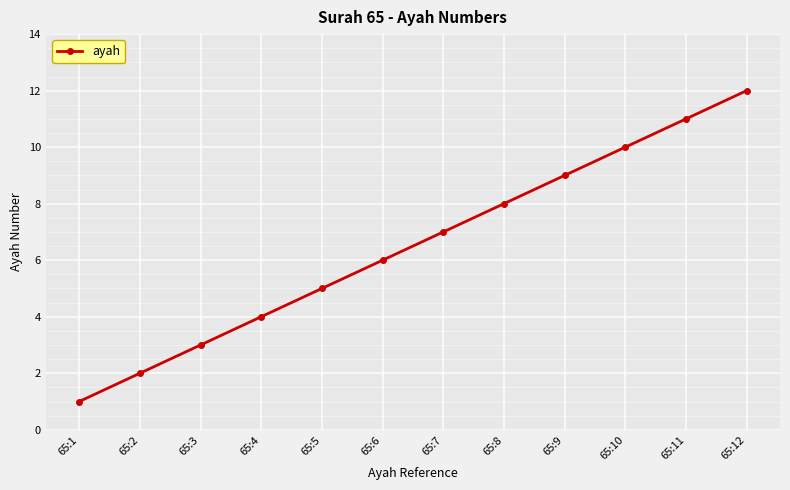

What is the ratio of the value at 65:1 to the value at 65:6?

0.2